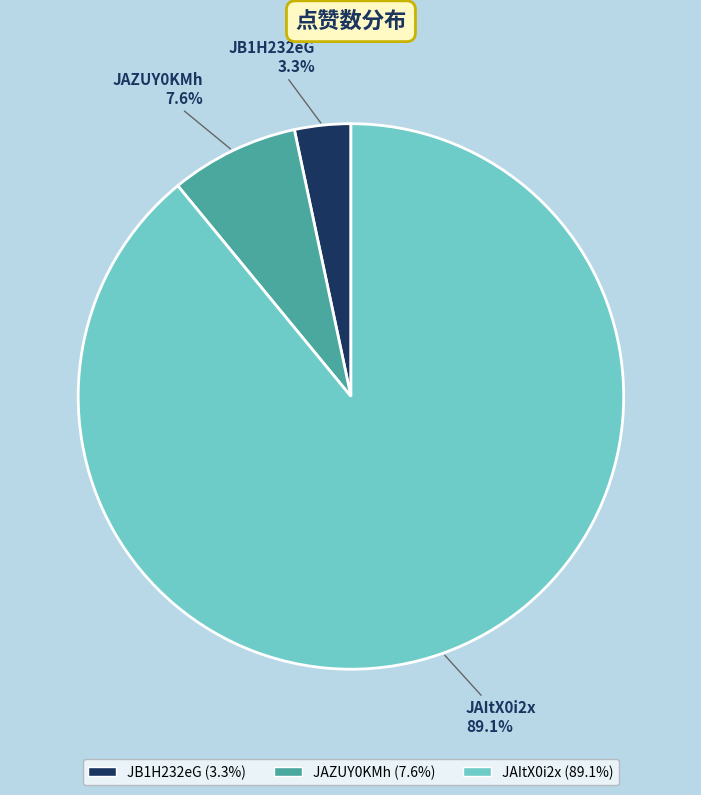

To the nearest percent, what percentage of the pie is JAItX0i2x?

89%